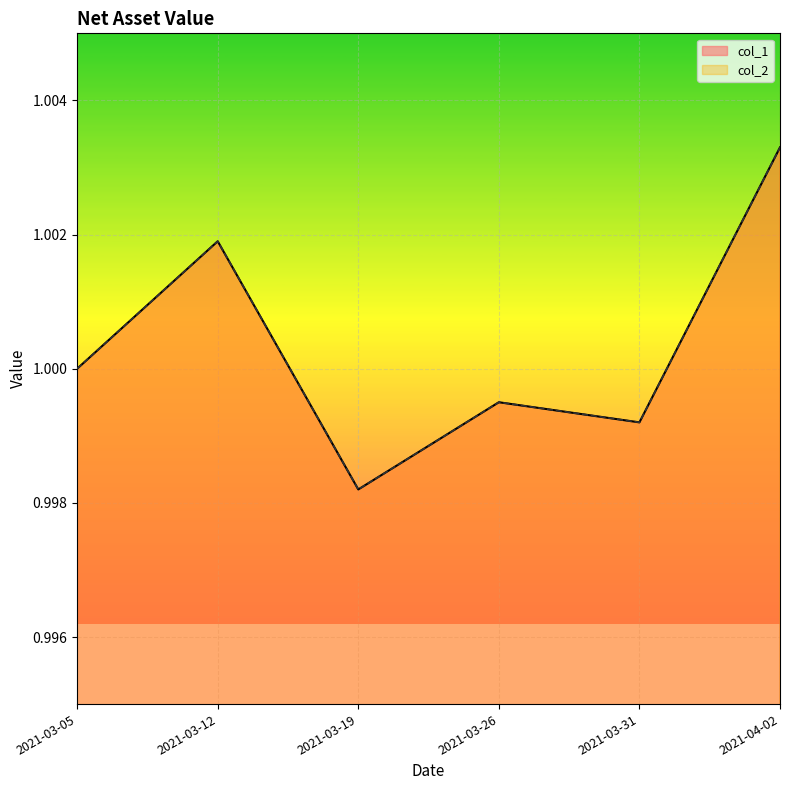

What is the total value across all series at 2021-03-12?

2.0